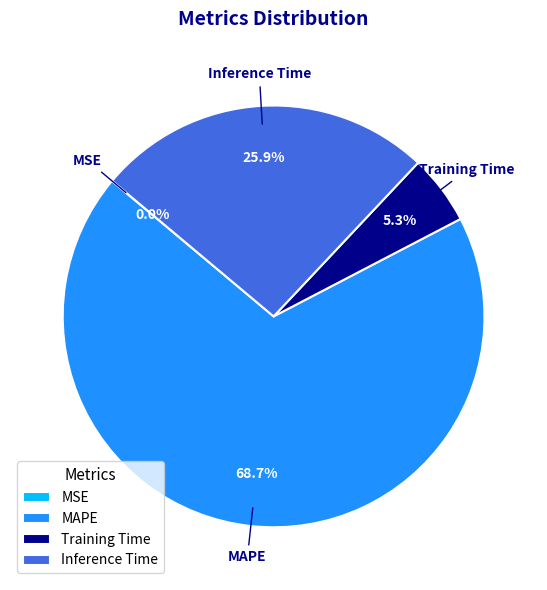

Which slice is the largest?

MAPE